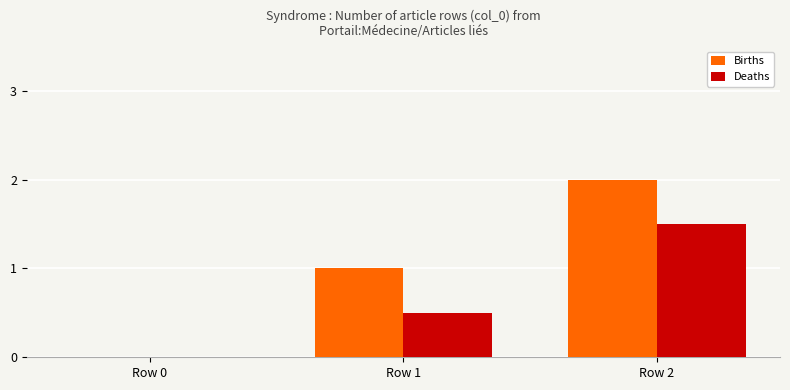

Are the bars horizontal?

No